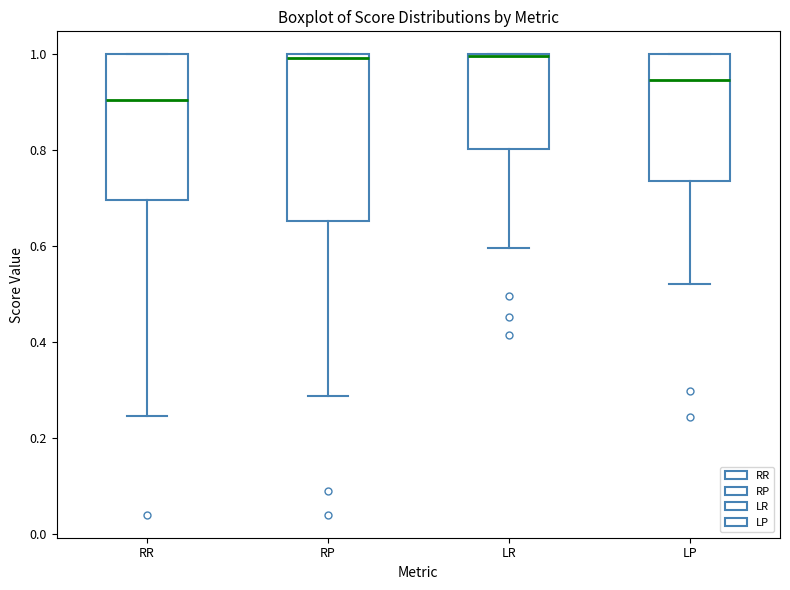

Comparing the boxes themselves (not the whiskers), which one is the tallest?

RP